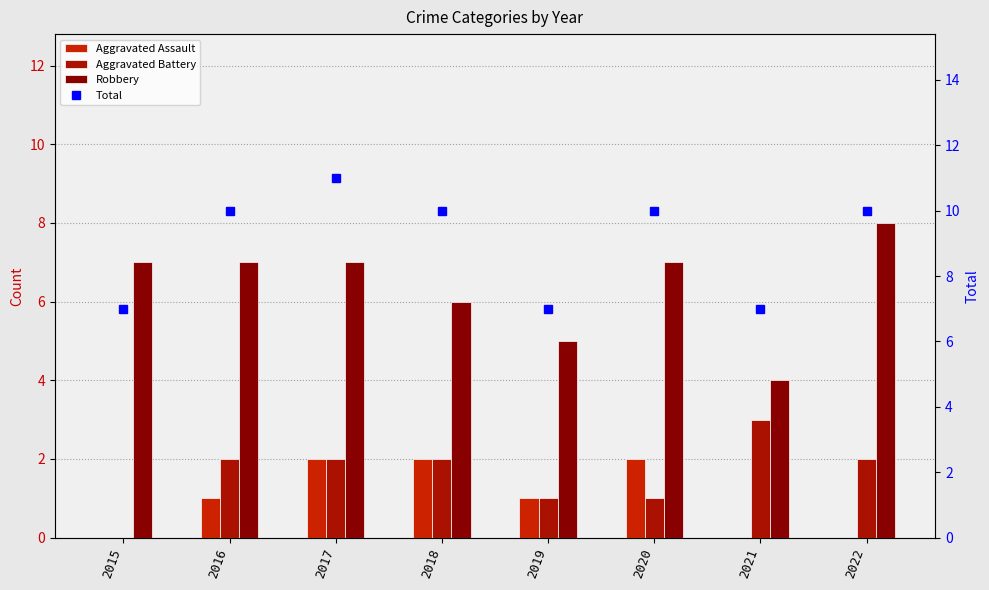

How many values in the Total series exceed 10?

1